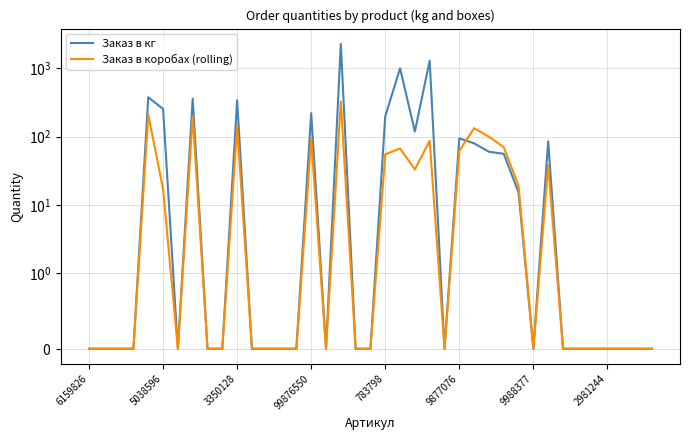

Reading left to right, what are all the values shown in this chart?

Заказ в кг: 0.0	0.0	0.0	0.0	378.0	255.0	0.0	360.0	0.0	0.0	340.8	0.0	0.0	0.0	0.0	220.8	0.0	2296.0	0.0	0.0	198.0	1005.0	118.8	1305.0	0.0	94.2	79.8	60.0	56.0	15.2	0.0	85.1	0.0	0.0	0.0	0.0	0.0	0.0	0.0
Заказ в коробах (rolling): 0.0	0.0	0.0	0.0	210.0	17.0	0.0	200.0	0.0	0.0	142.0	0.0	0.0	0.0	0.0	92.0	0.0	328.0	0.0	0.0	55.0	67.0	33.0	87.0	0.0	62.0	133.0	100.0	70.0	19.0	0.0	38.0	0.0	0.0	0.0	0.0	0.0	0.0	0.0